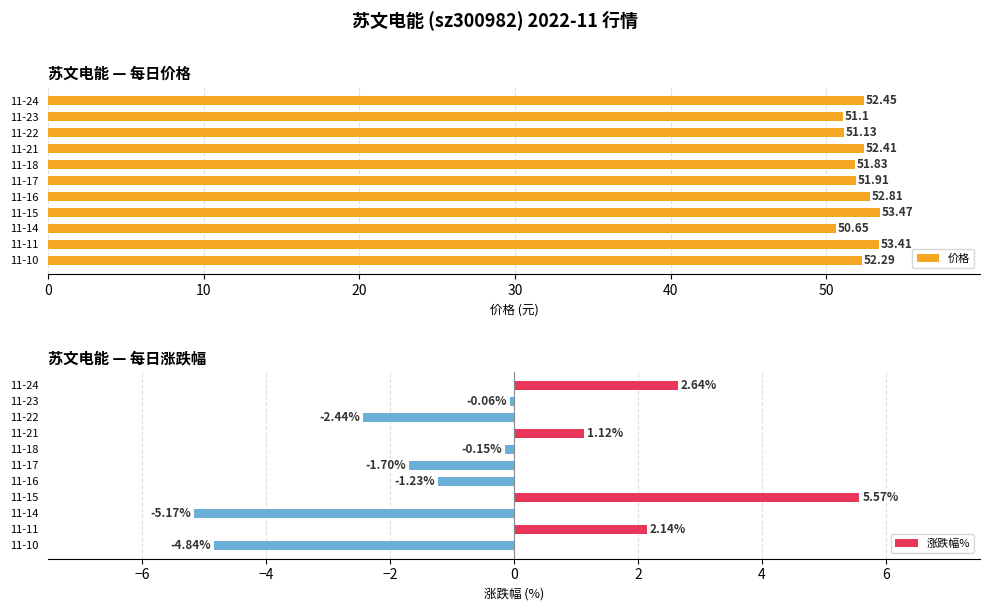

Rank the series by their maximum value, from highest to lowest.

价格, 涨跌幅%